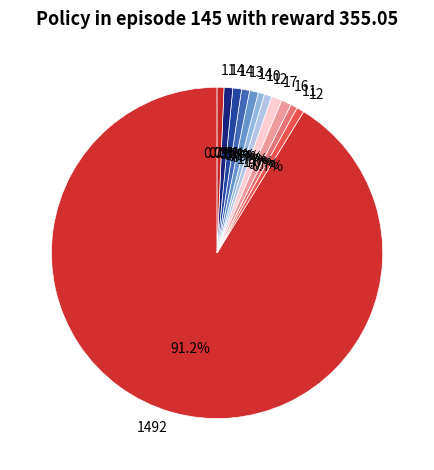

To the nearest percent, what is the difference between the largest and smallest slice percentages?

91%